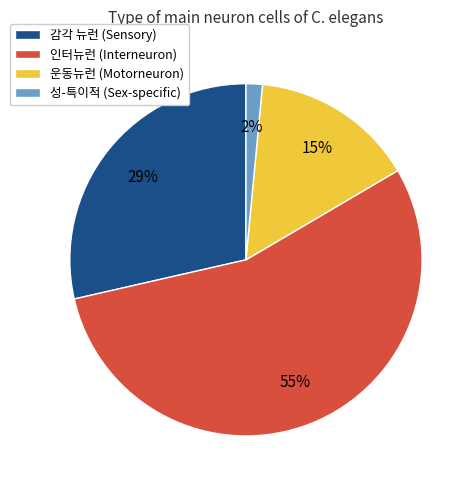

To the nearest percent, what is the difference between the 감각 뉴런 (Sensory) and 운동뉴런 (Motorneuron) slice percentages?

14%